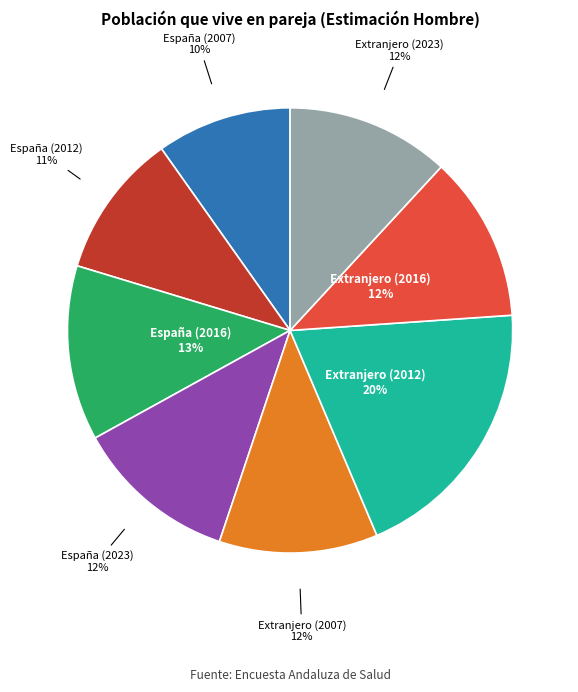

To the nearest percent, what is the difference between the largest and smallest slice percentages?

10%